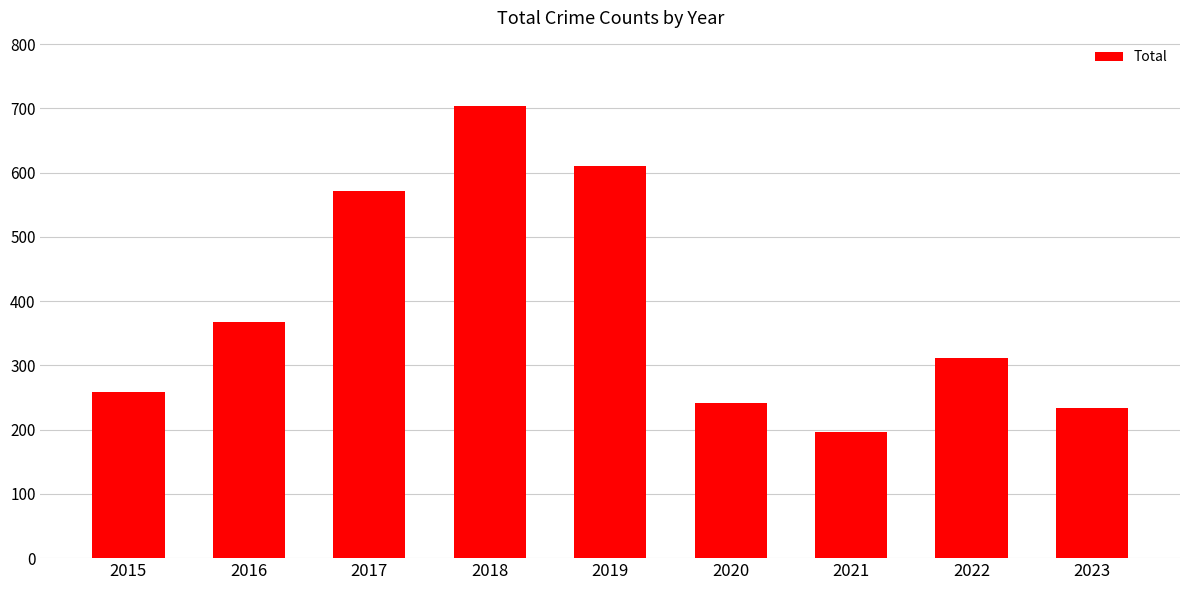

List the labels in order of value, smallest first.

2021, 2023, 2020, 2015, 2022, 2016, 2017, 2019, 2018